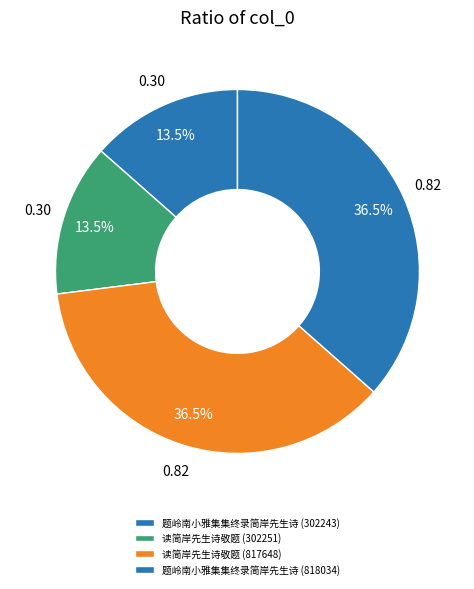

Does 题岭南小雅集集终录简岸先生诗 (818034) account for over 50% of the chart?

No